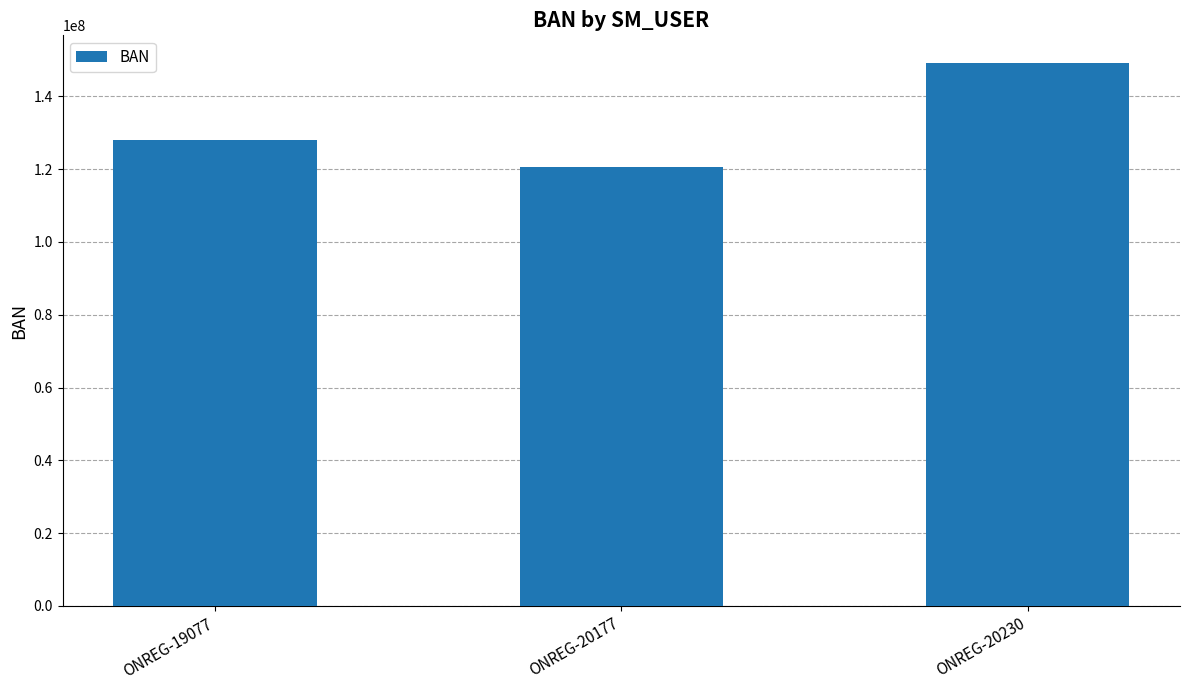

What is the value of the 1st bar from the left?

127890560